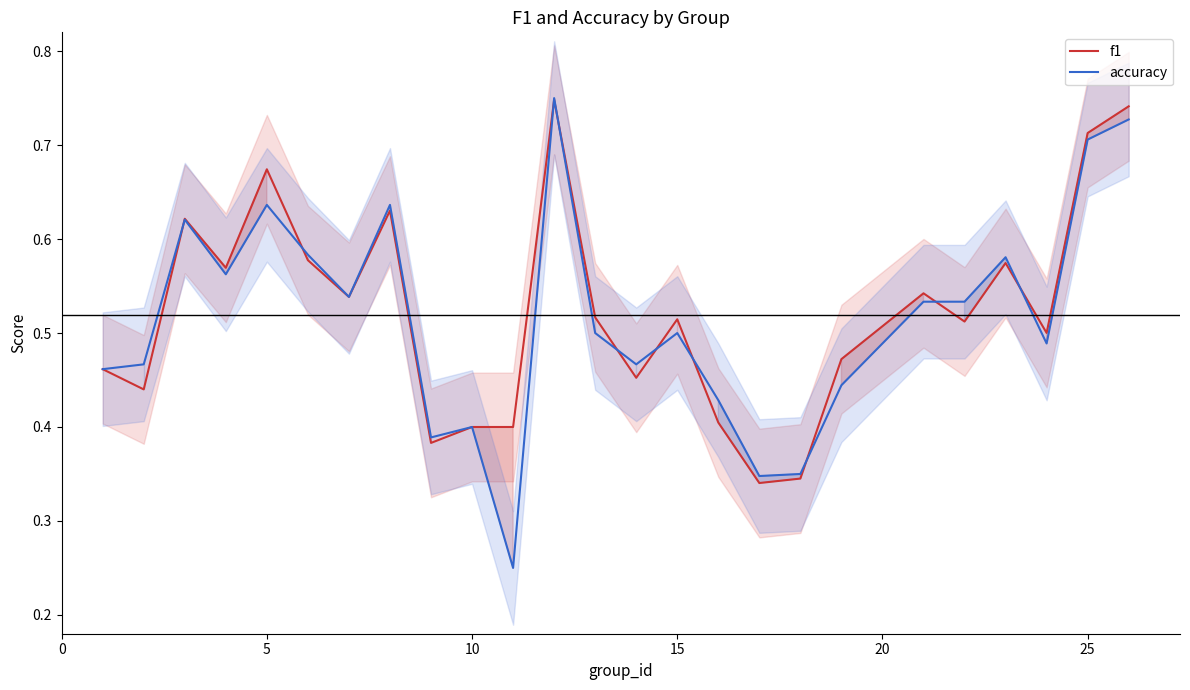

The accuracy series shows 0.7 at 10. True or false?

False